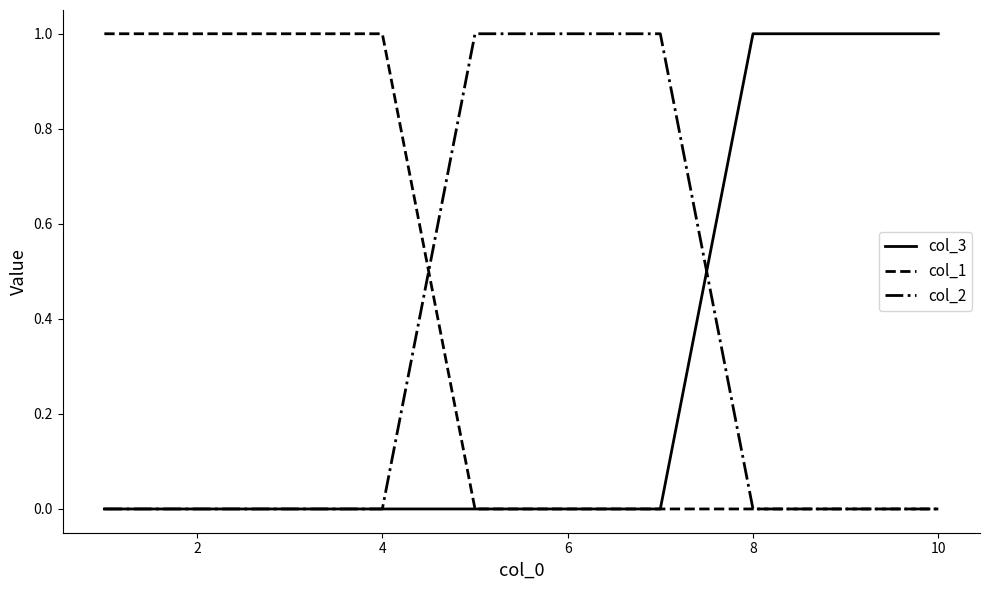

Which series has the largest total across all categories?

col_1